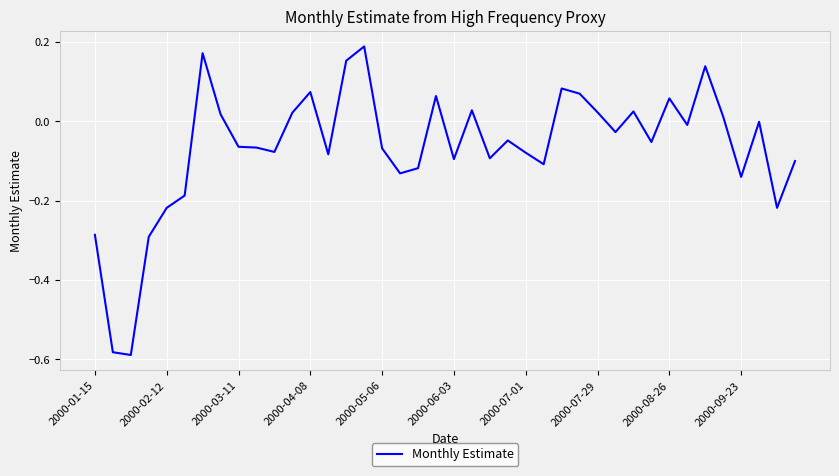

What is the difference between the maximum and minimum values?

0.8